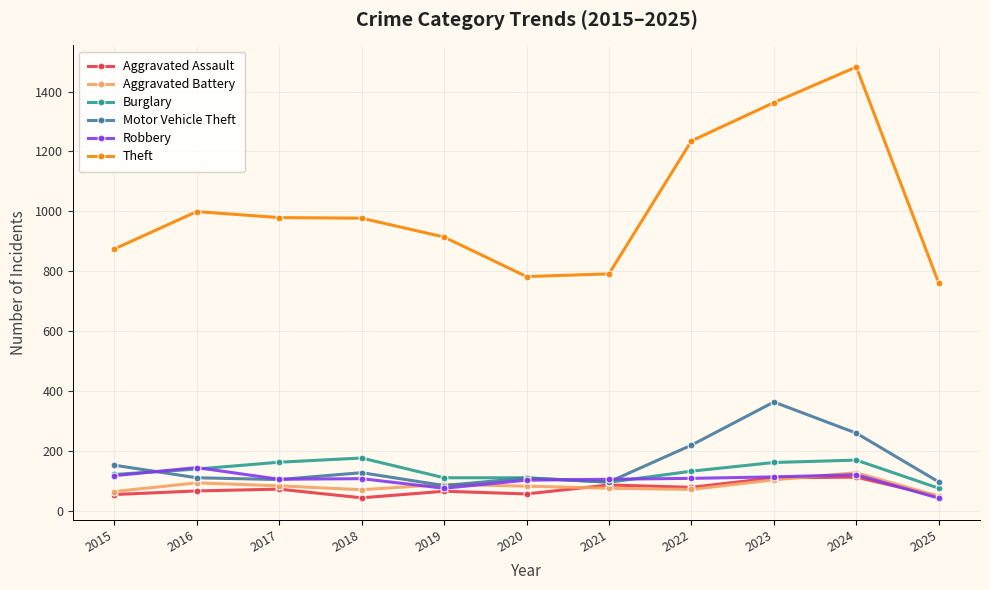

What is the maximum value shown in the chart?

1482